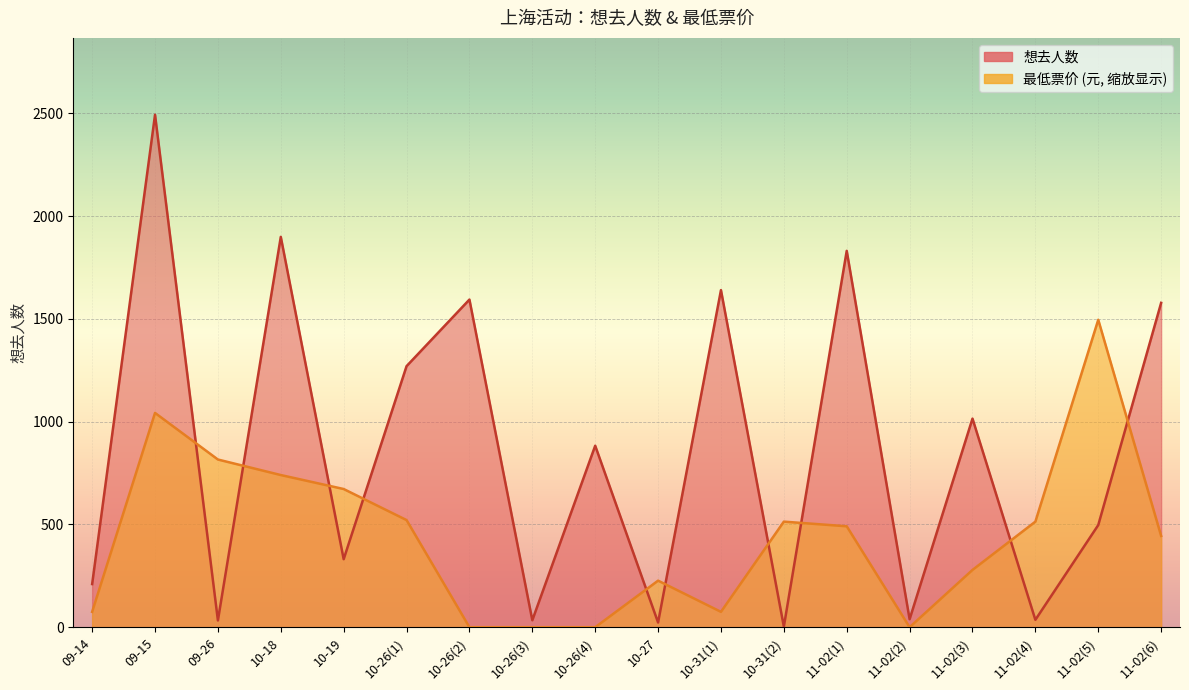

At which label is 想去人数 closest to 1248?

10-26(1)